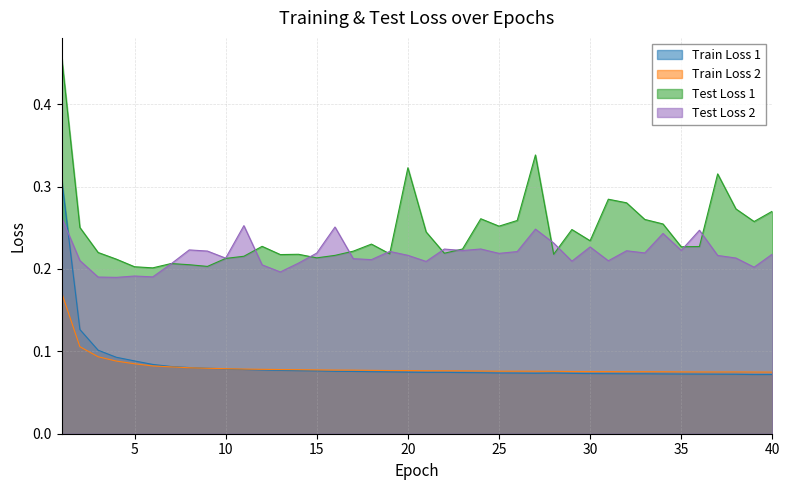

What is the total value across all series at 3?

0.6